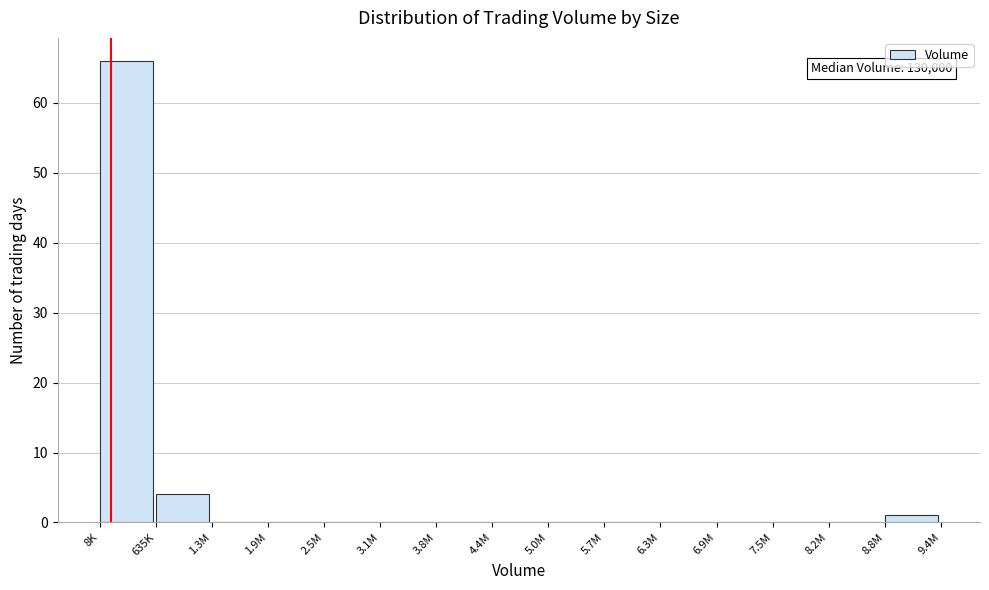

Reading right to left, extract all data points from this chart.

8.8M=1	8.2M=0	7.5M=0	6.9M=0	6.3M=0	5.7M=0	5.0M=0	4.4M=0	3.8M=0	3.1M=0	2.5M=0	1.9M=0	1.3M=0	635K=4	8K=66